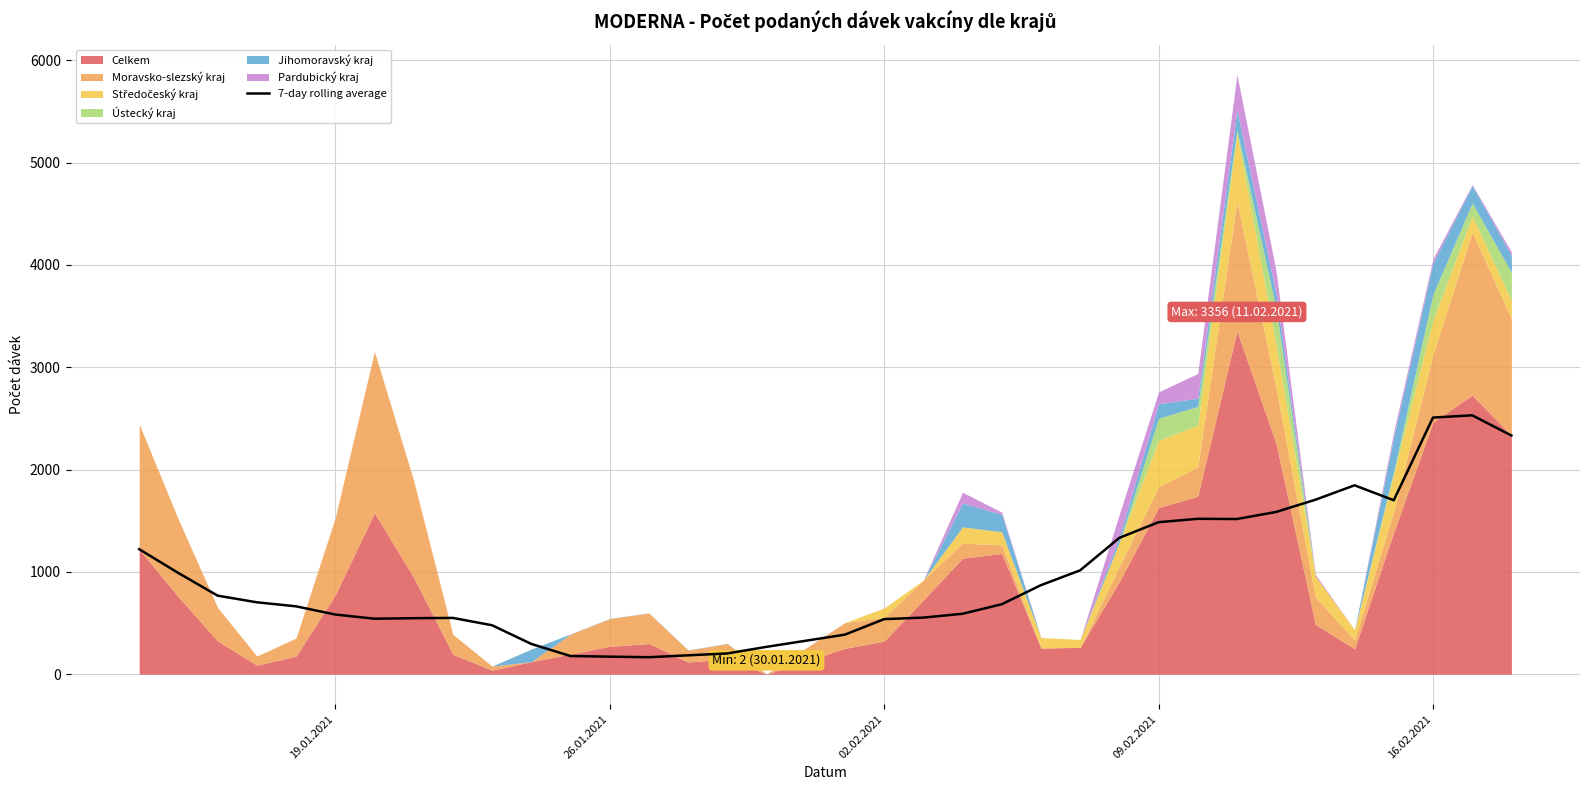

What is the minimum value shown in the chart?

166.4